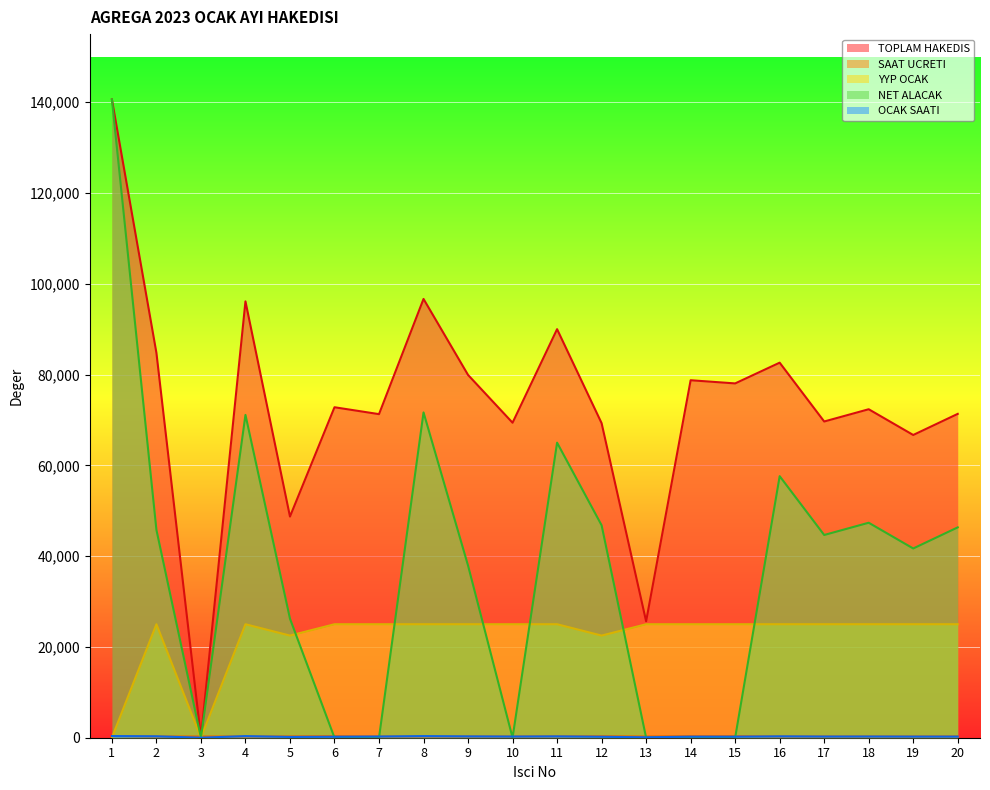

Which series changed the most between 6 and 20?

NET ALACAK